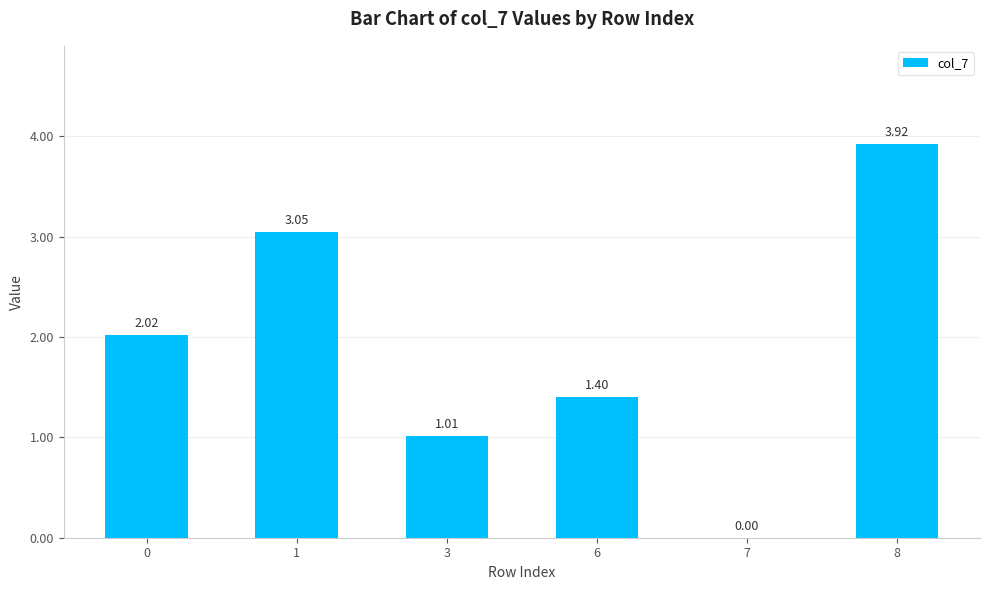

Approximately how many times larger is the value at 3 compared to 0?

0.5